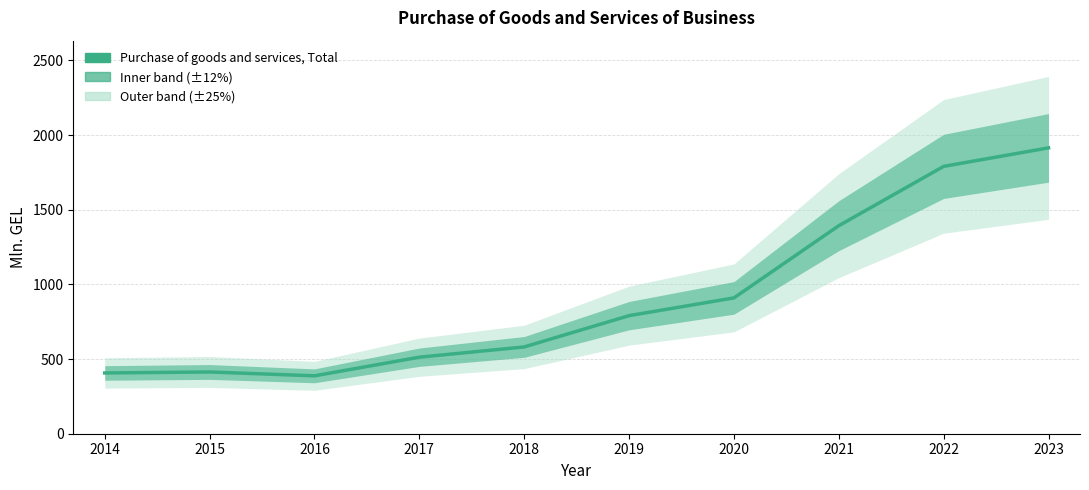

What is the change in value from 2015 to 2023?

+1500.6